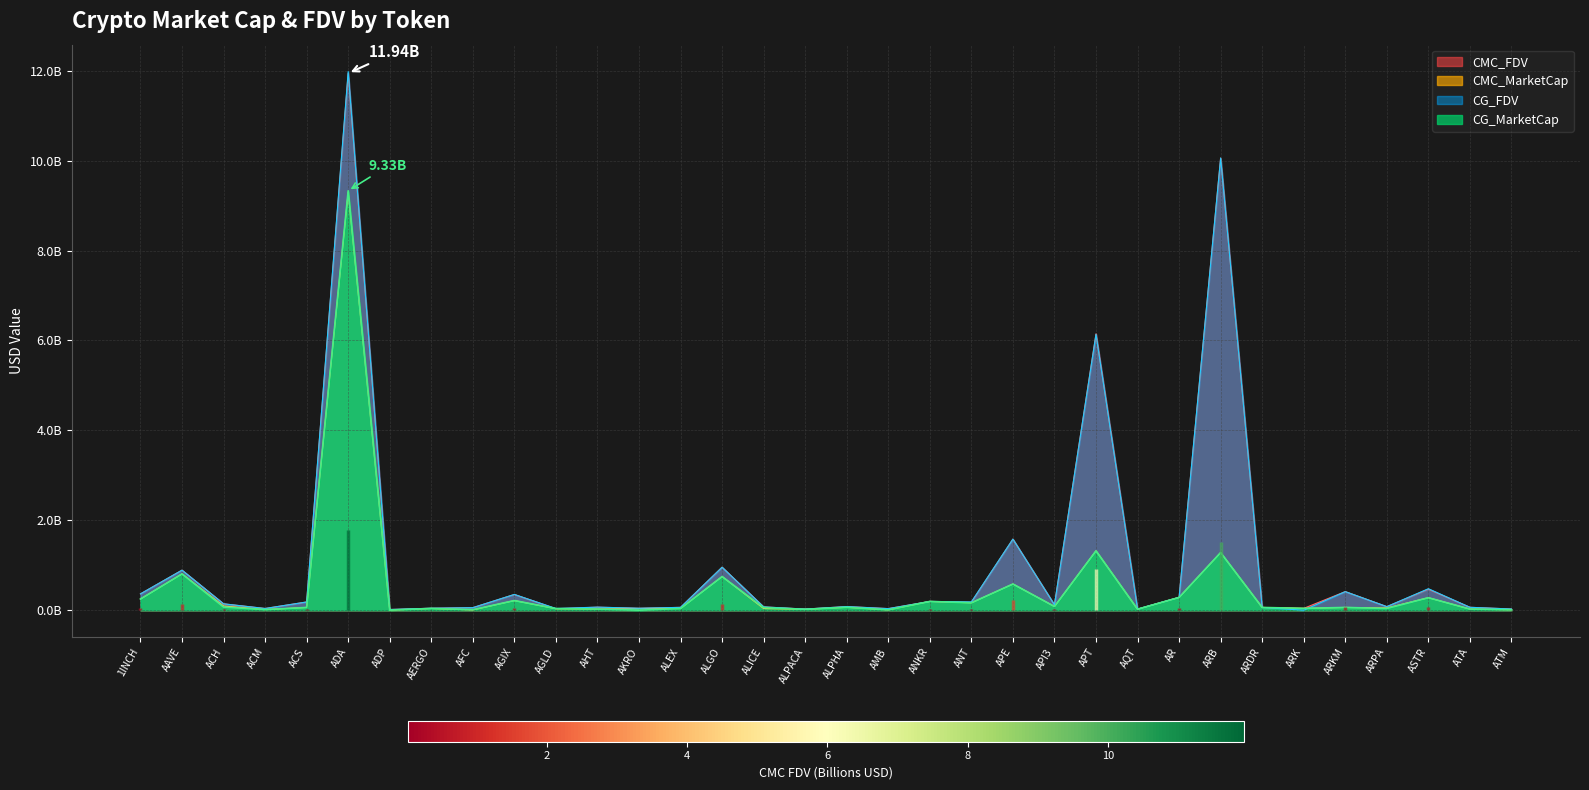

Is it true that CG_FDV equals 19712137.2 at ALPHA?

False